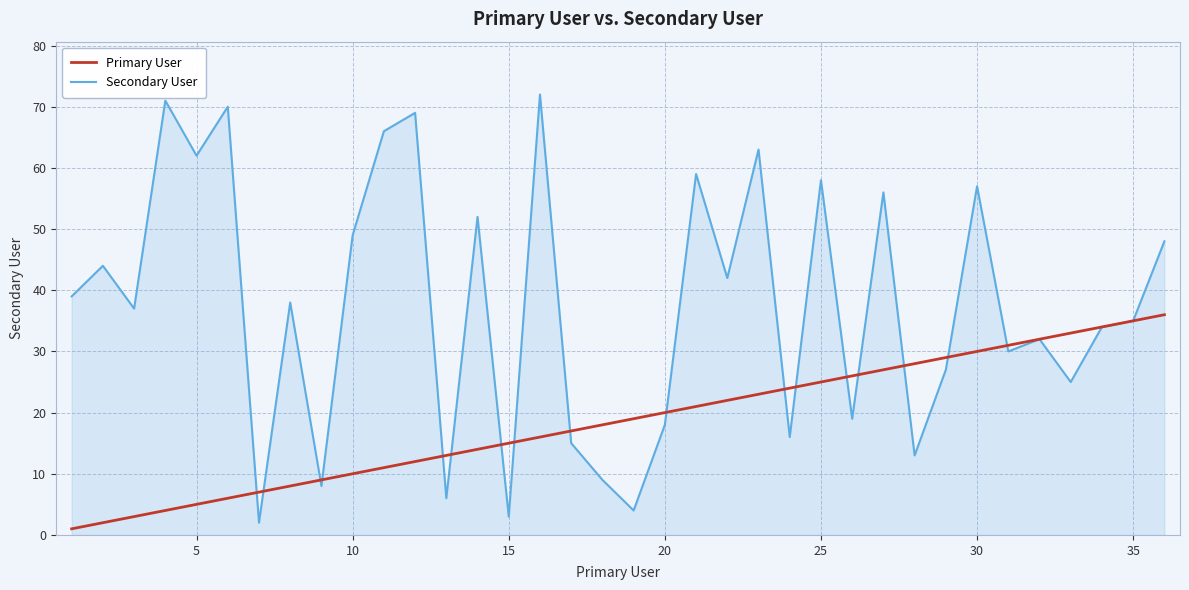

Count the number of categories in the chart.

36